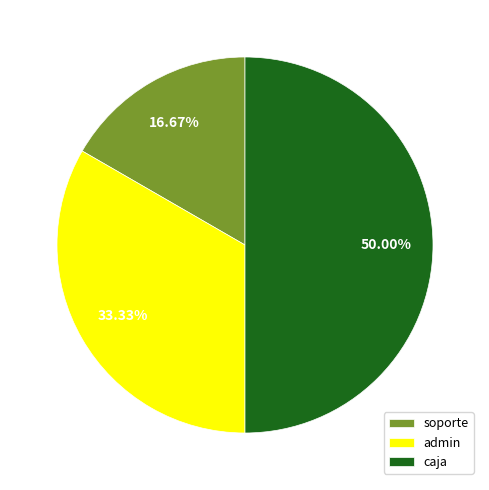

True or false: soporte accounts for 17% of the total.

True